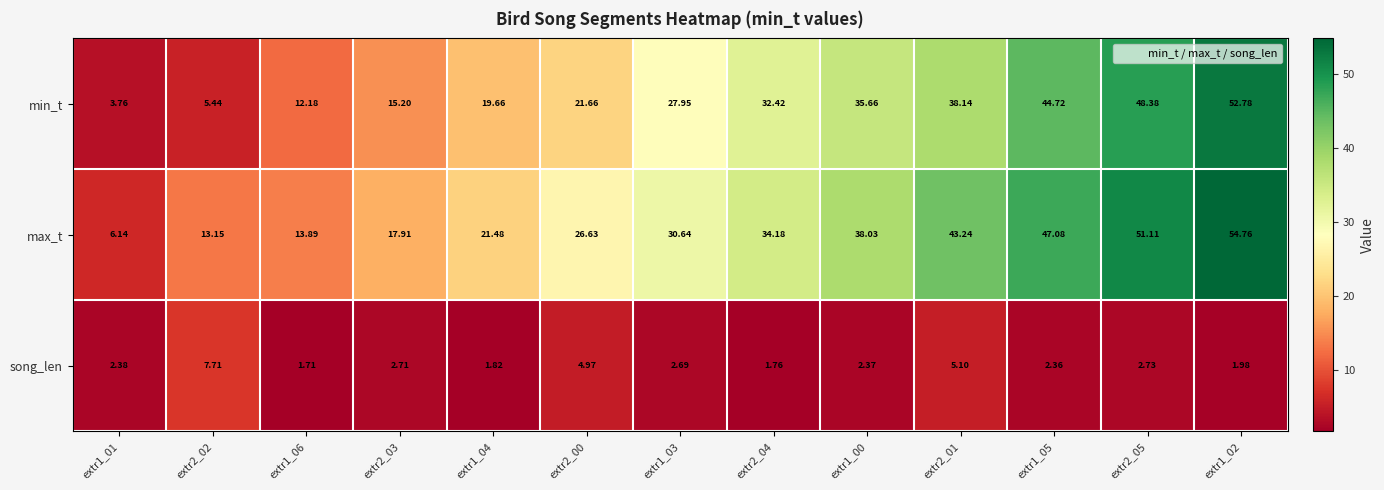

What is the greatest value displayed?

54.8